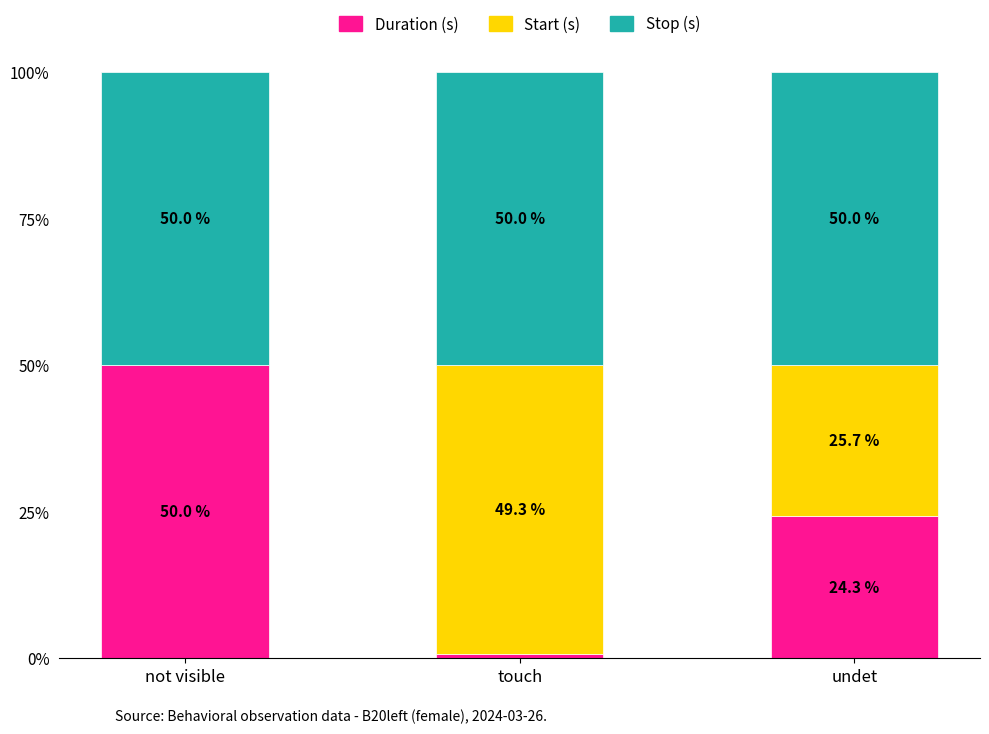

Is it true that Duration (s) equals 24.3 at undet?

True